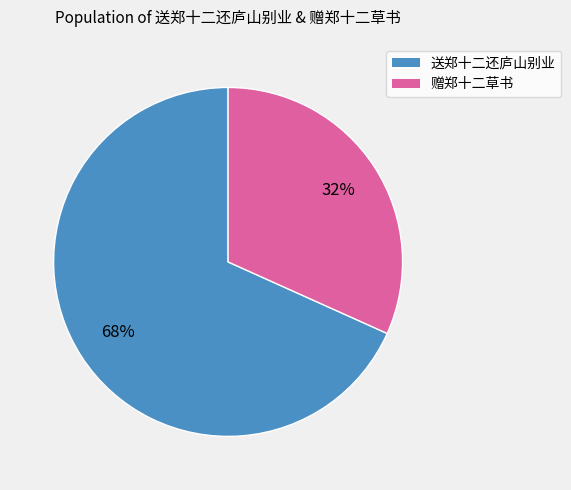

Combined, do 赠郑十二草书 and 送郑十二还庐山别业 account for over 50%?

Yes